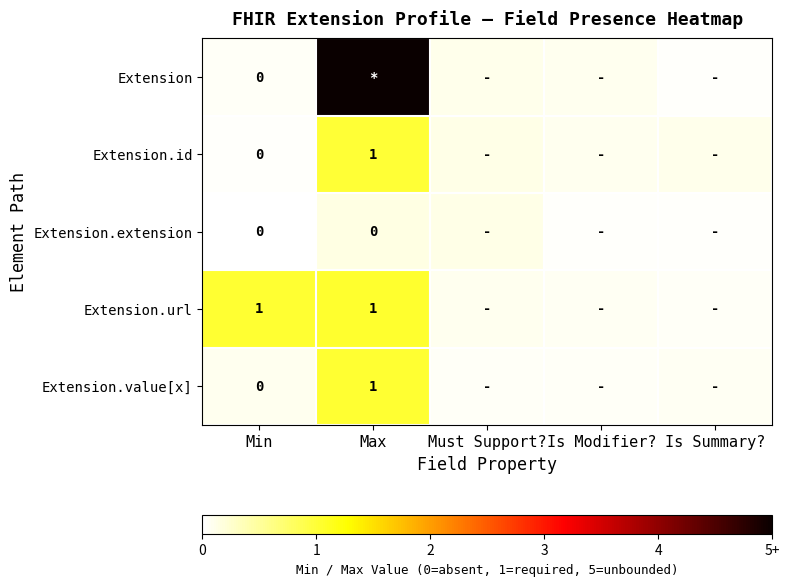

What is the difference between the Extension.extension values at Must Support? and Is Modifier??

0.1